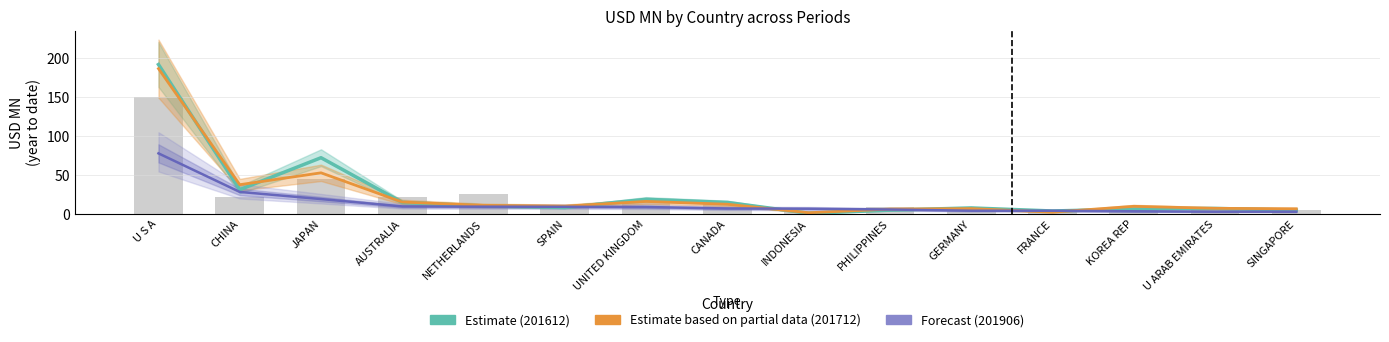

What is the value of the 201906 (Forecast) bar at the 7th from the left?

8.6